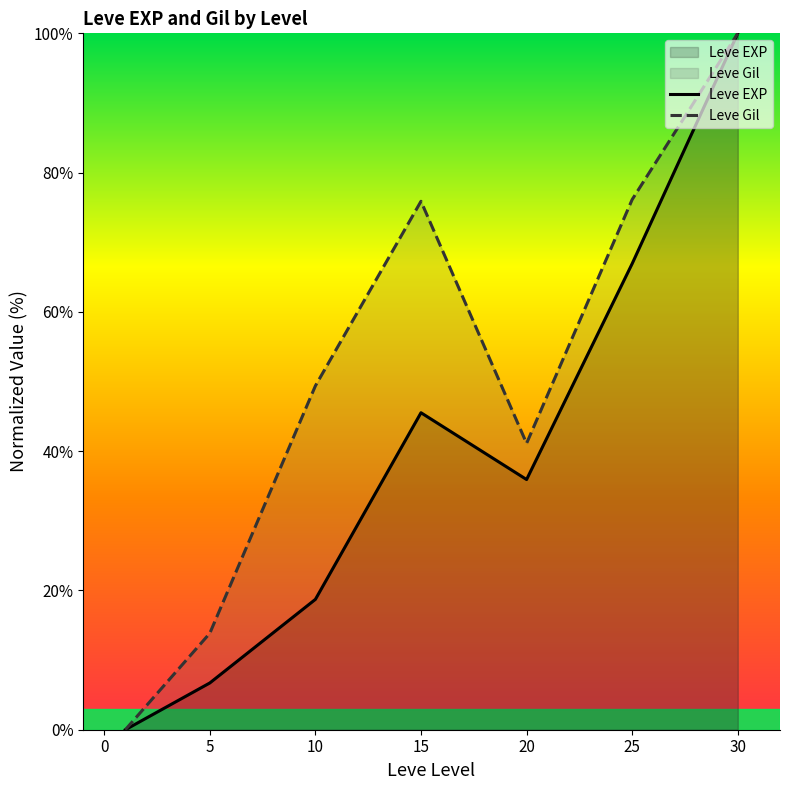

True or false: Leve Gil and Leve EXP cross at least once.

False